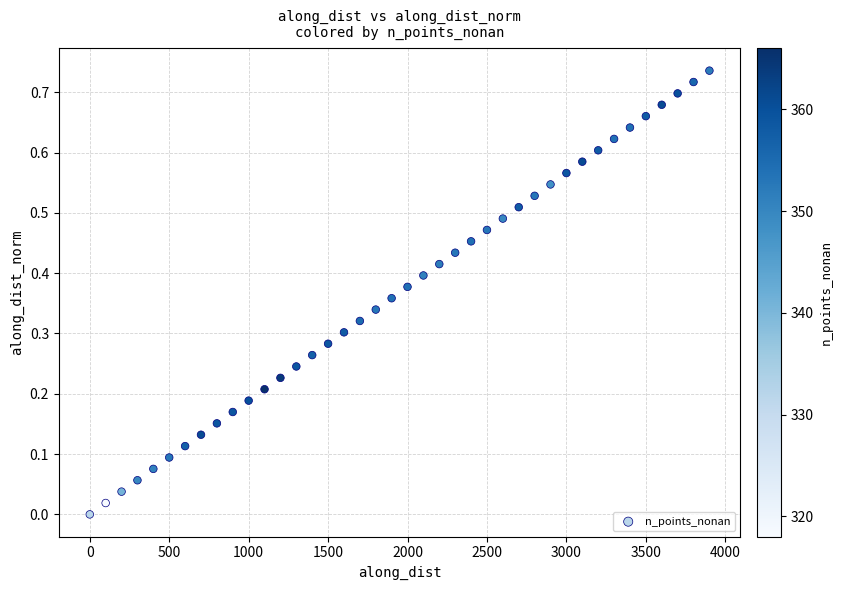

What is the range of X values (max minus min)?

3899.6